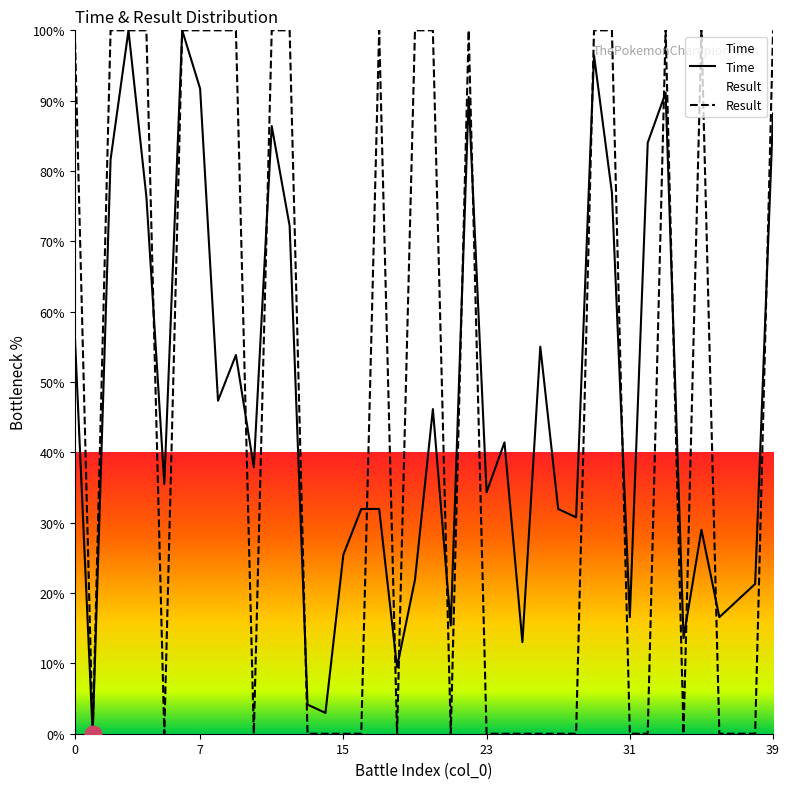

What is the sum of the Result values at 8 and 11?

200.0